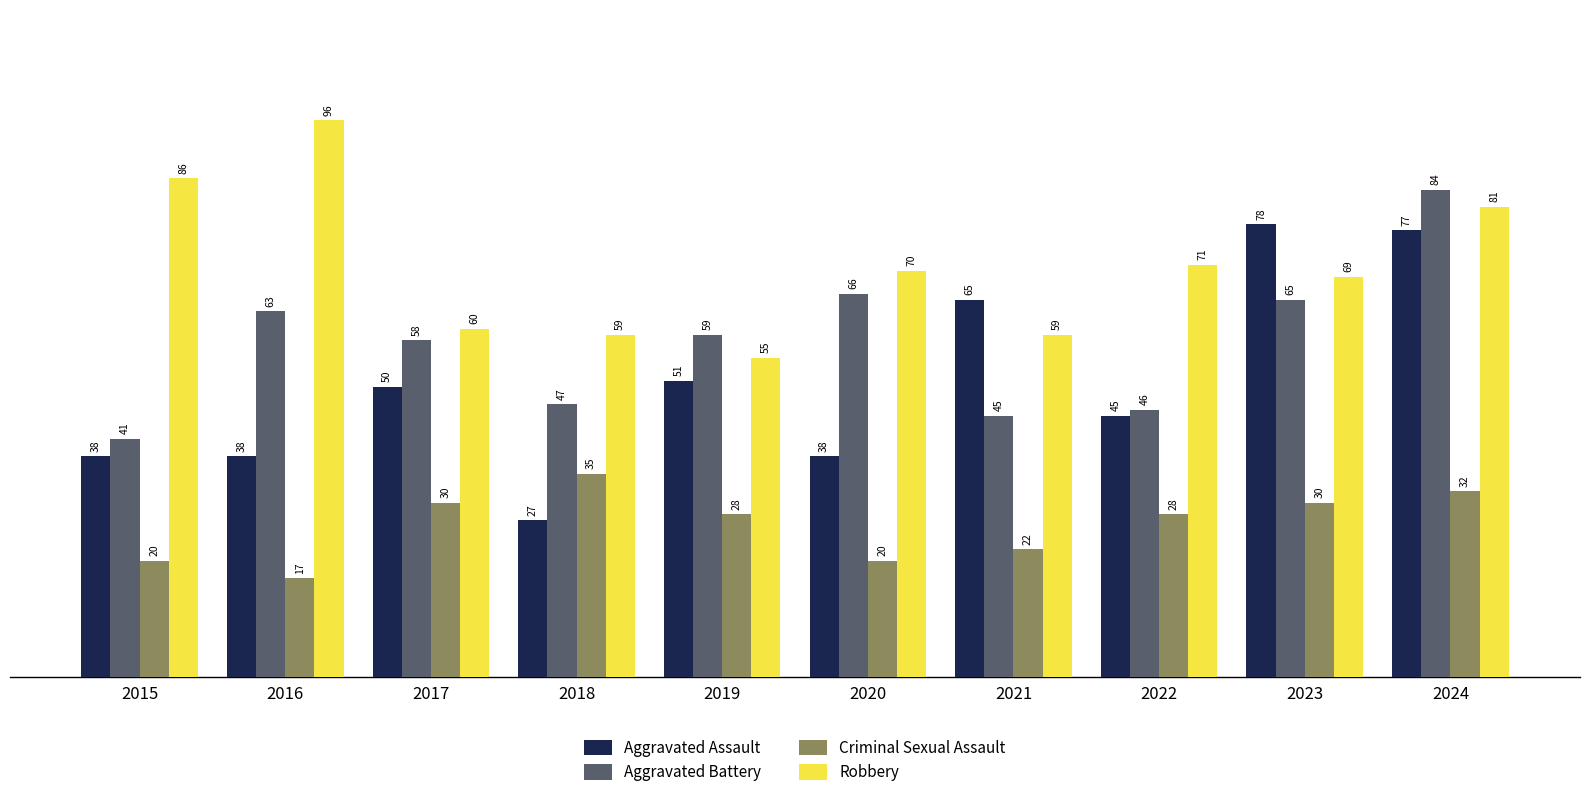

What is the difference between the Aggravated Assault values at 2020 and 2024?

39